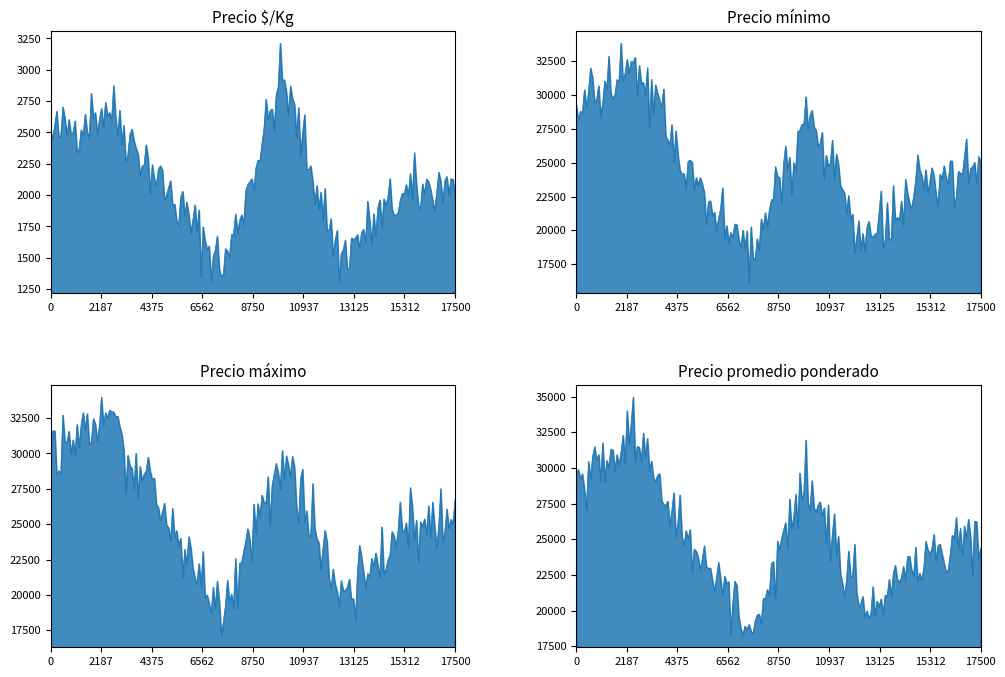

What is the spread (max minus min) of values at 2021-10-27?

23875